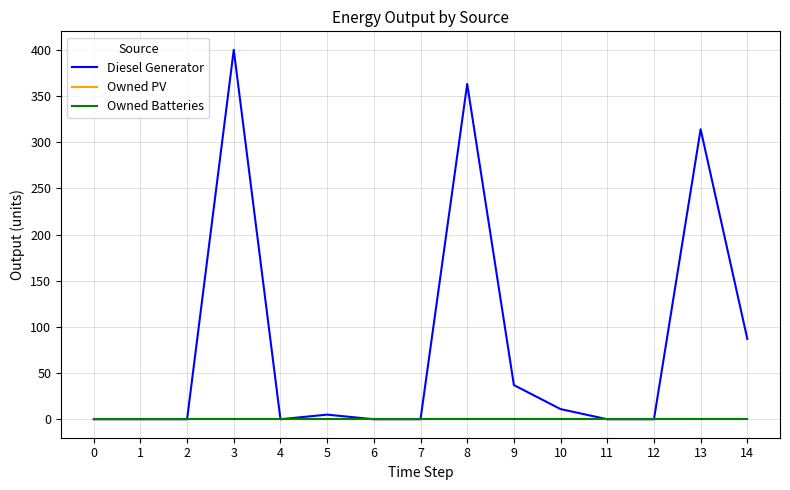

Is this an area chart (filled region under the line)?

No